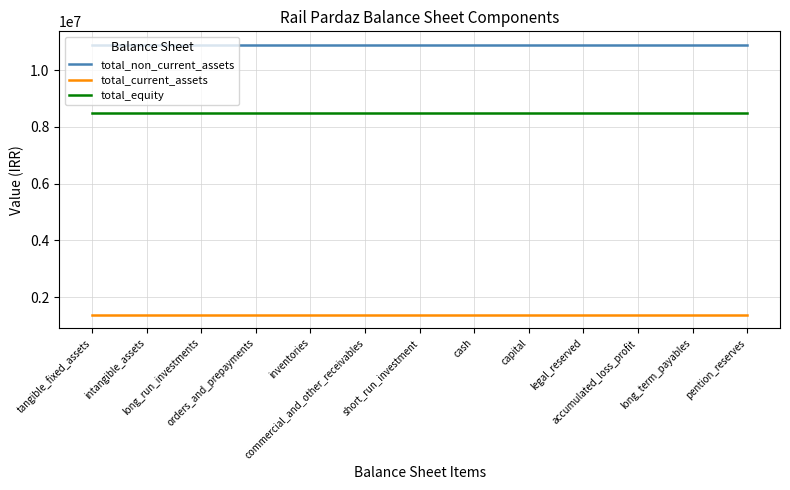

Which series has the largest total across all categories?

total_non_current_assets